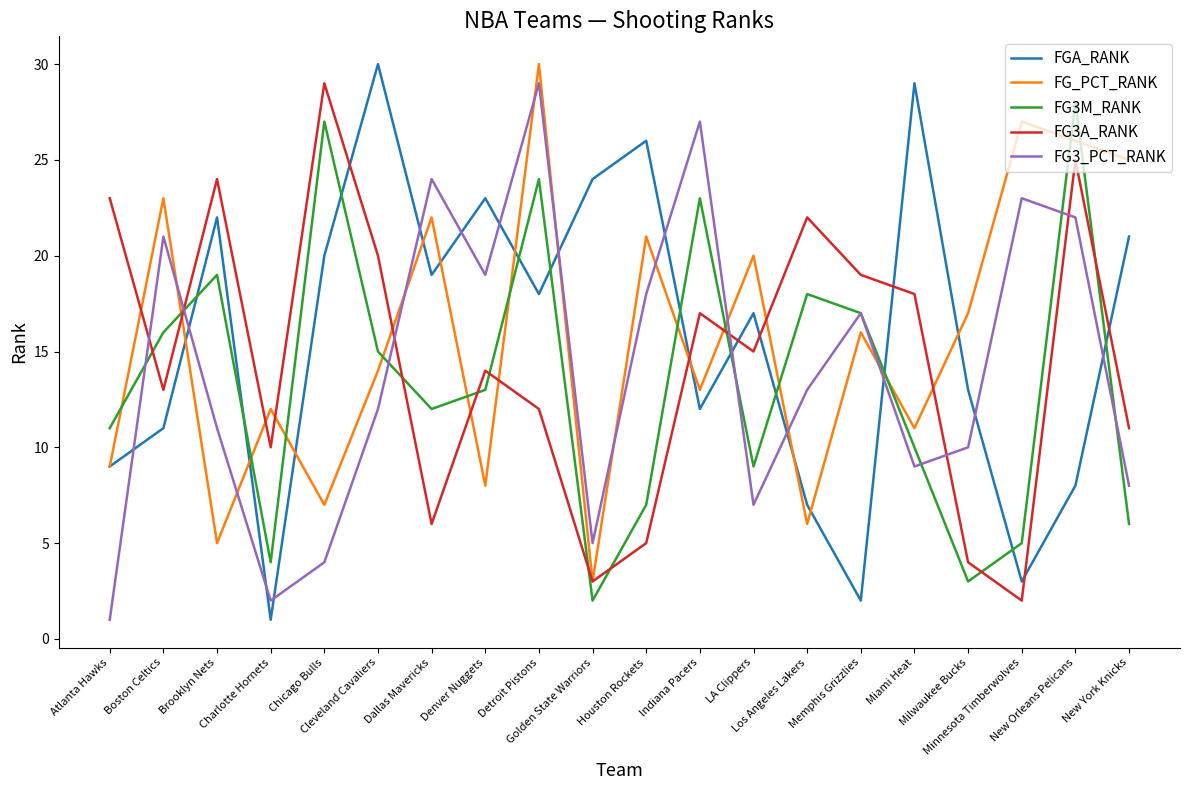

True or false: FG3_PCT_RANK has more than 0 points higher than both neighbors.

True